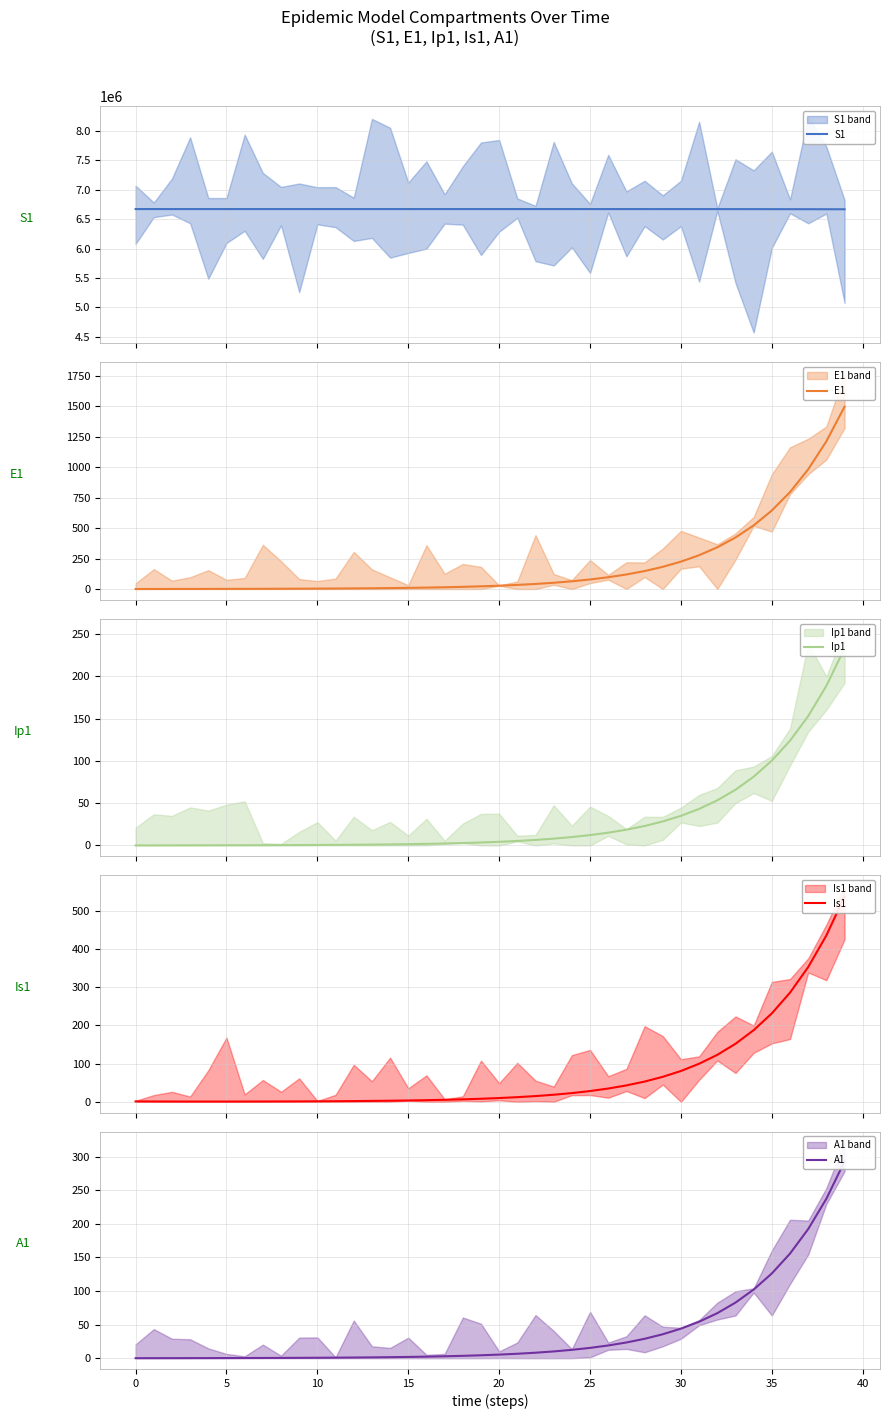

What is the difference between the second highest and second lowest values in the E1 series?

1211.7